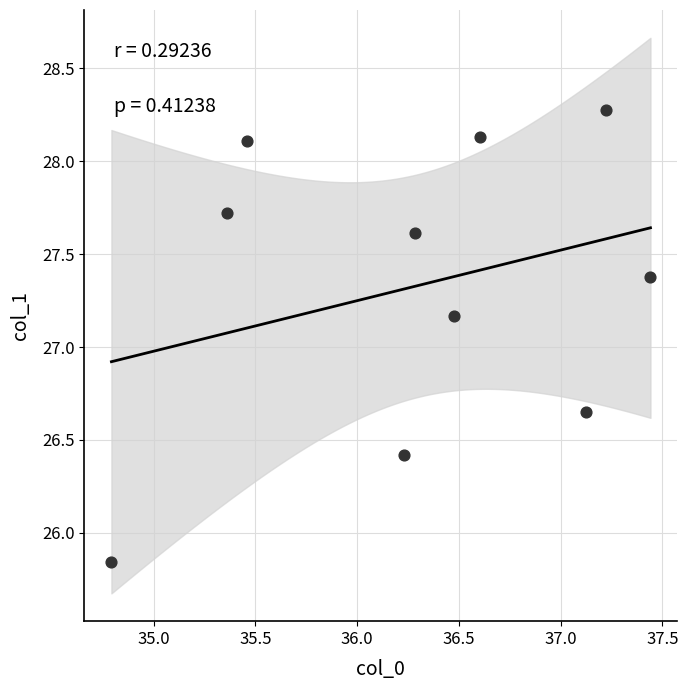

What is the range of Y values (max minus min)?

2.4